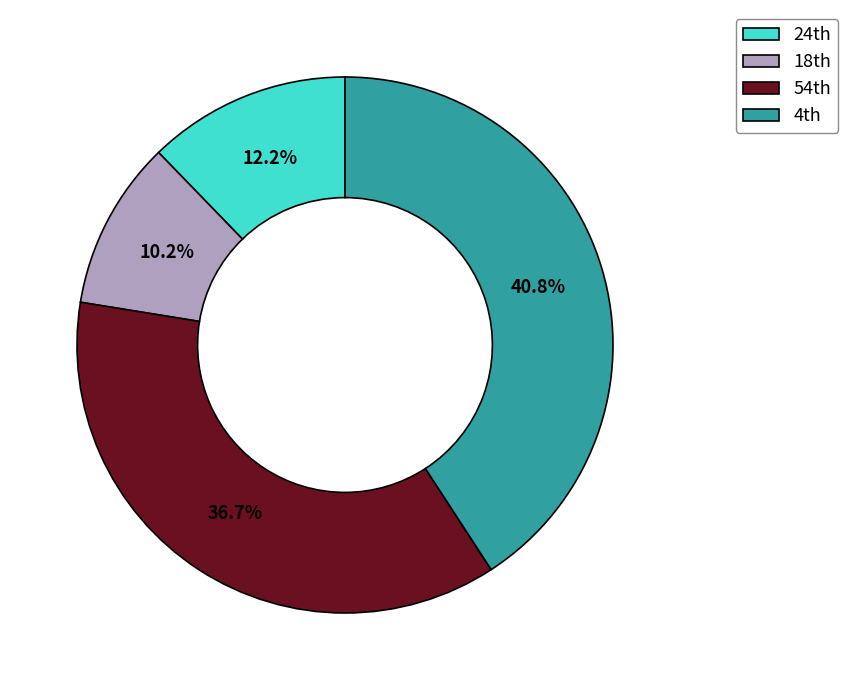

How many slices are in this pie chart?

4